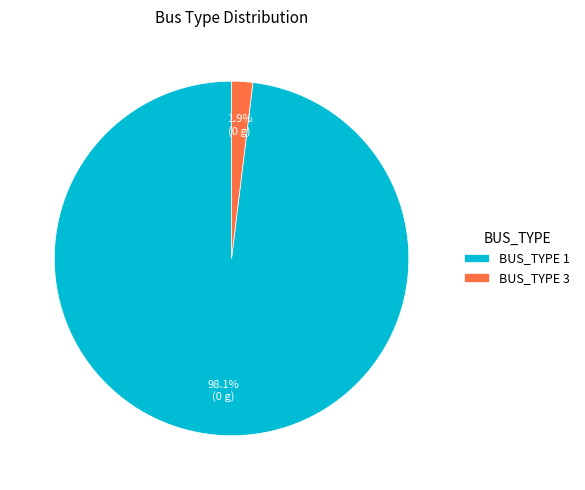

Between BUS_TYPE 3 and BUS_TYPE 1, which is larger?

BUS_TYPE 1